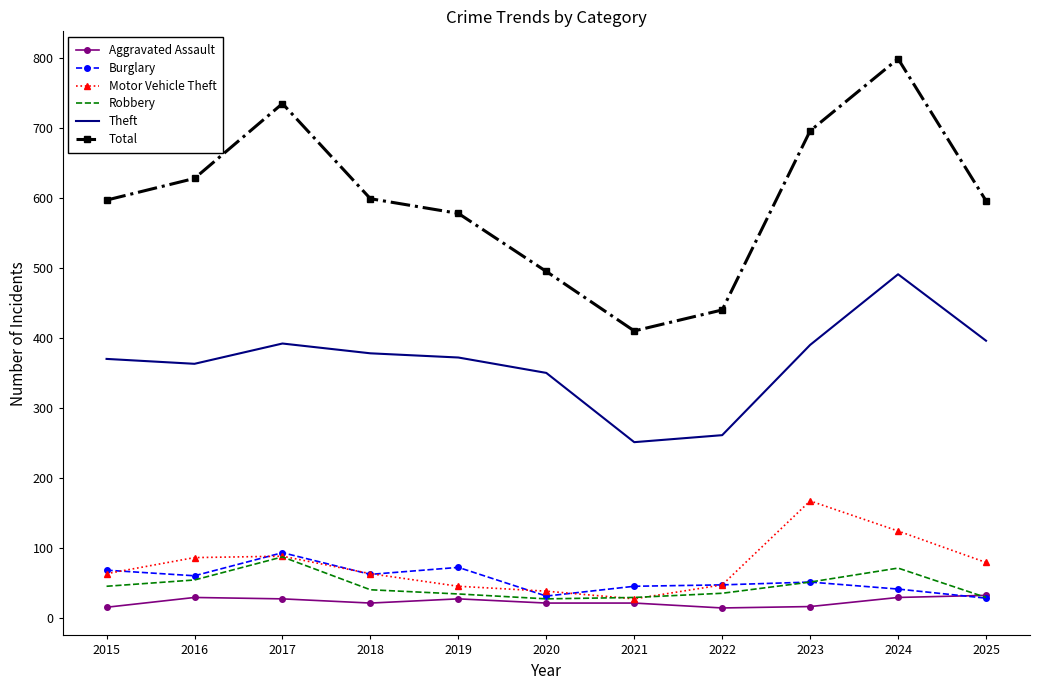

Where is the first local maximum for Robbery?

2017